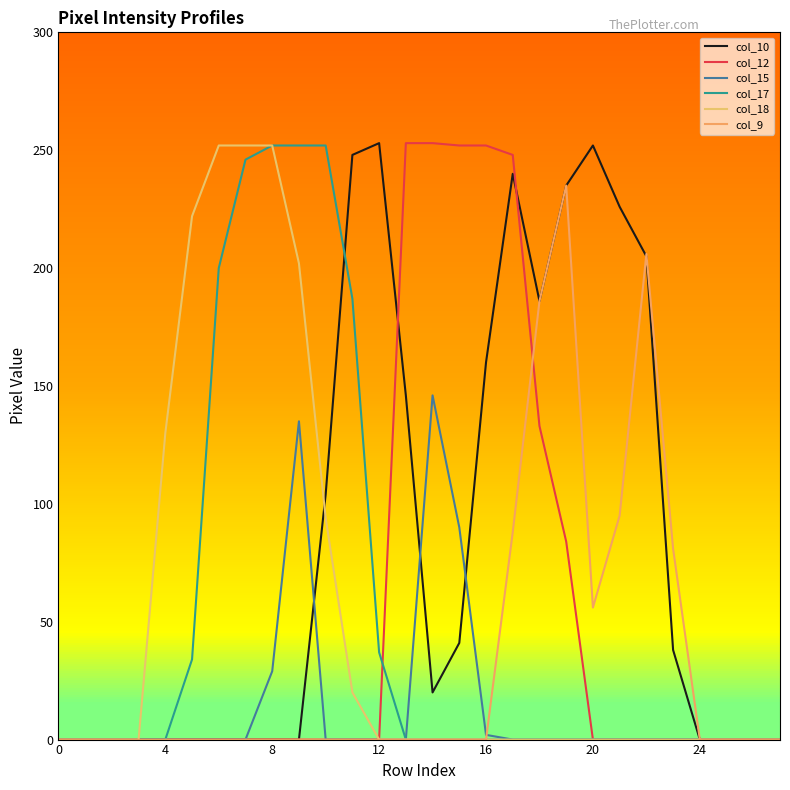

Does the chart have visible grid lines?

No